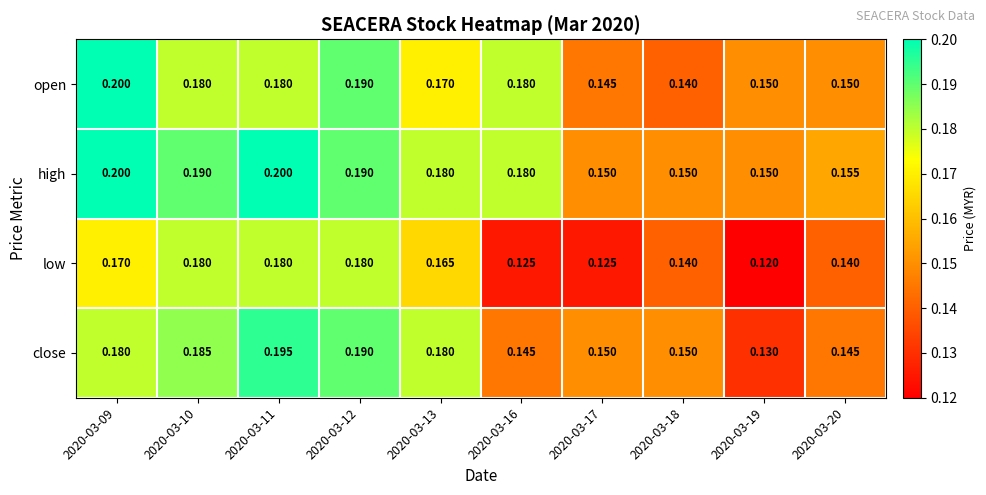

Which series has the largest range (max minus min)?

close